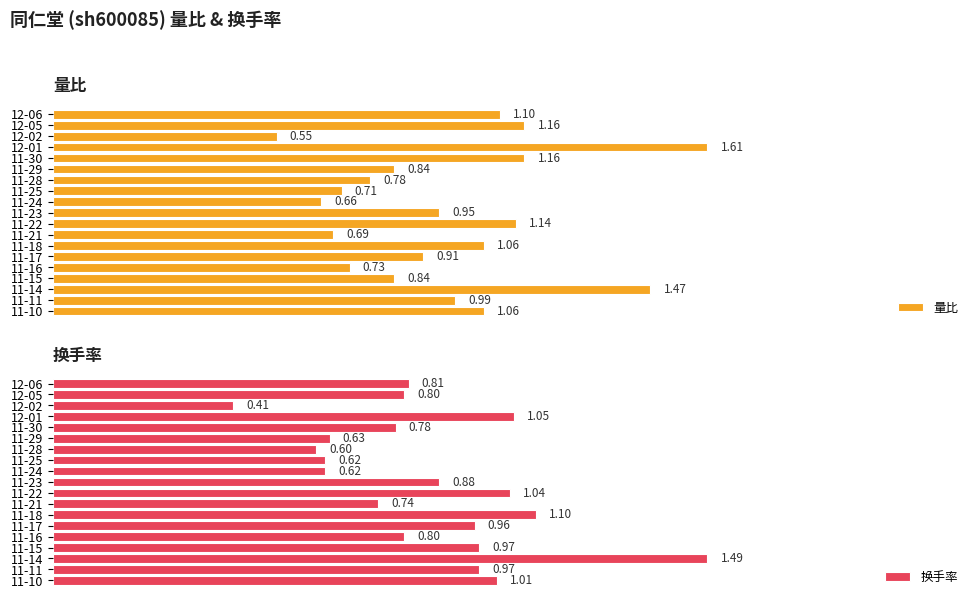

Is the value of 换手率 at 11-25 greater than the value of 量比 at 11-14?

No